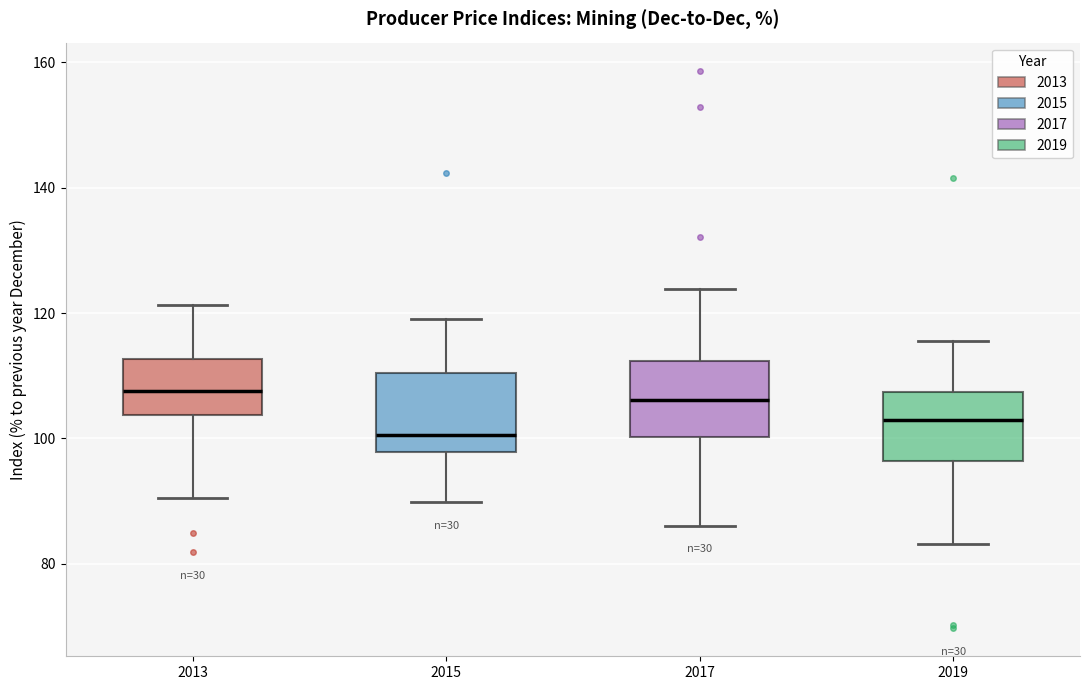

Reading left to right, read every box against the y-axis: the position of its median line, the range the box covers, and the ends of its whiskers. The values are not printed on the chart, so give them approximately, as read against the axis.

2013: median 108, box 104 to 112, whiskers 90 to 122
2015: median 100, box 98 to 110, whiskers 90 to 120
2017: median 106, box 100 to 112, whiskers 86 to 124
2019: median 102, box 96 to 108, whiskers 84 to 116